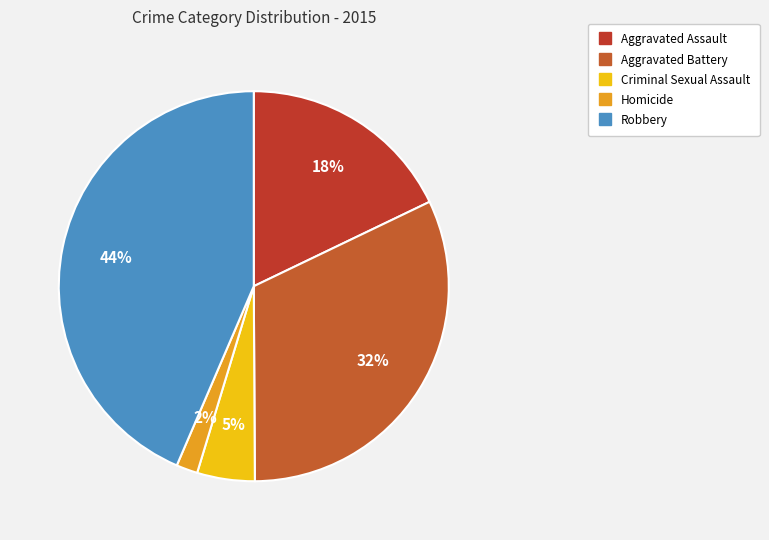

Which slice is the largest?

Robbery